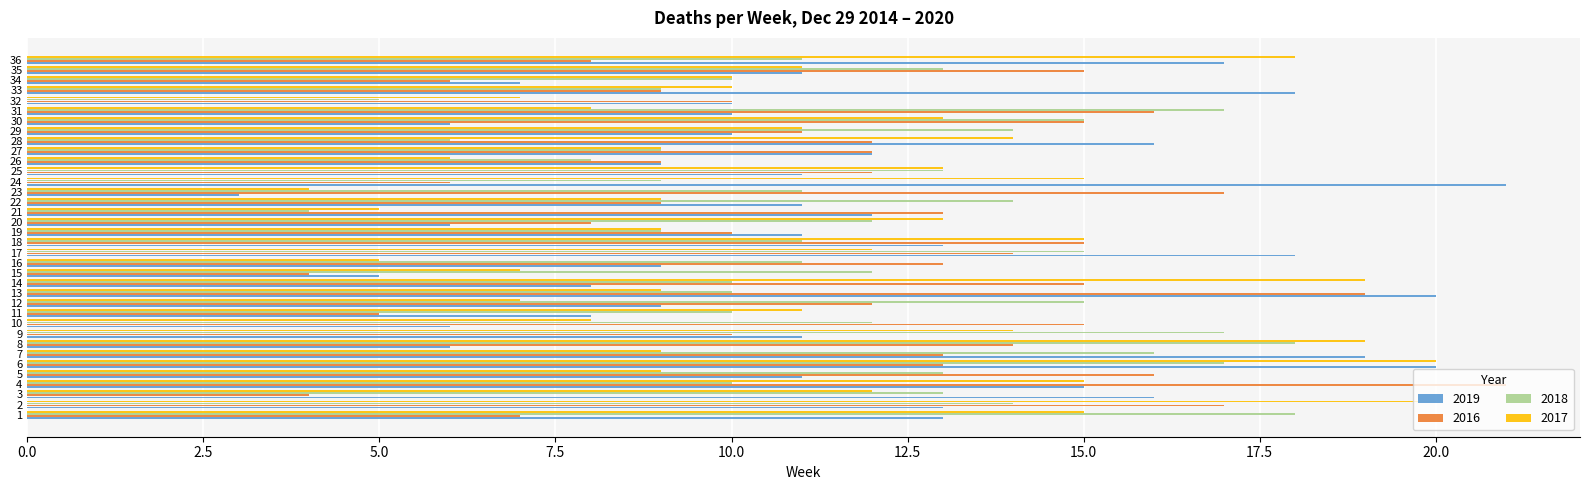

Rank the series by their average value, from highest to lowest.

2018, 2016, 2019, 2017